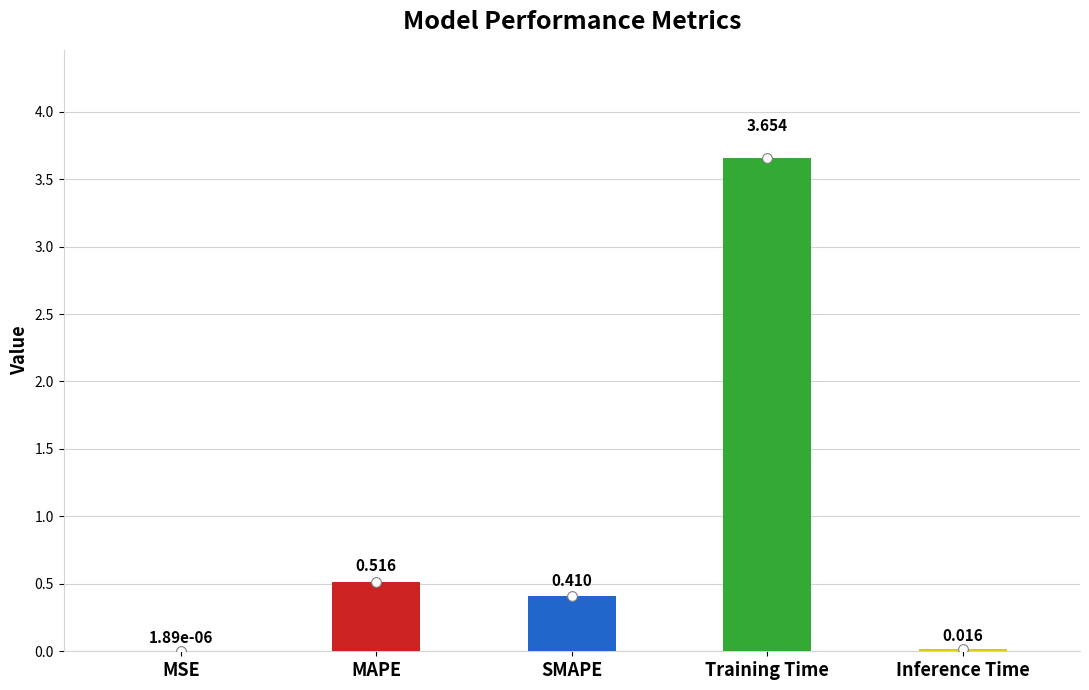

At which label is the value closest to 1?

MAPE